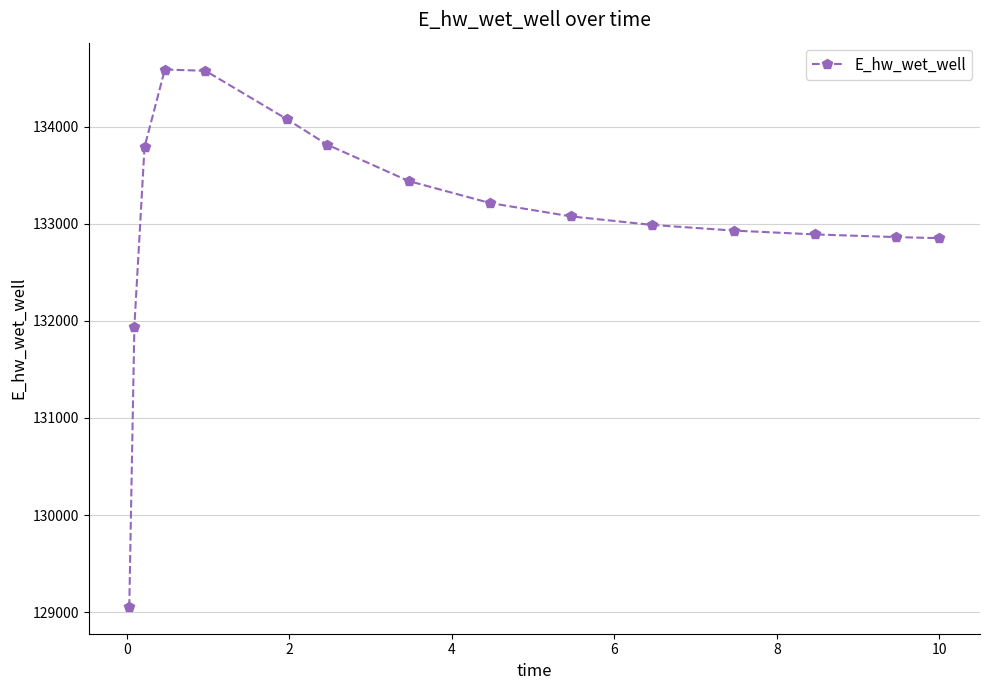

What is the value of the 11th point from the left?

132987.4